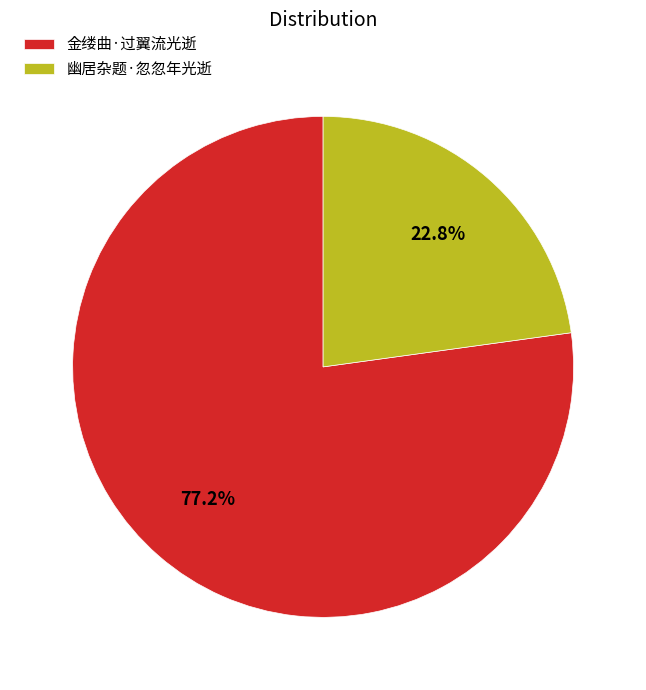

What is the ratio of the value at 金缕曲·过翼流光逝 to the value at 幽居杂题·忽忽年光逝?

3.4